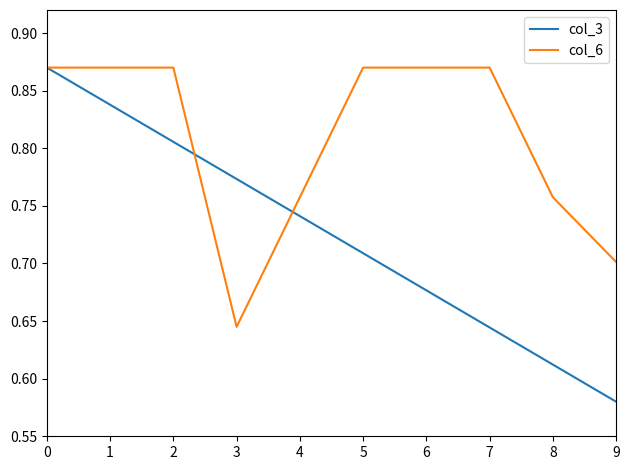

True or false: col_6 and col_3 intersect in this chart.

True